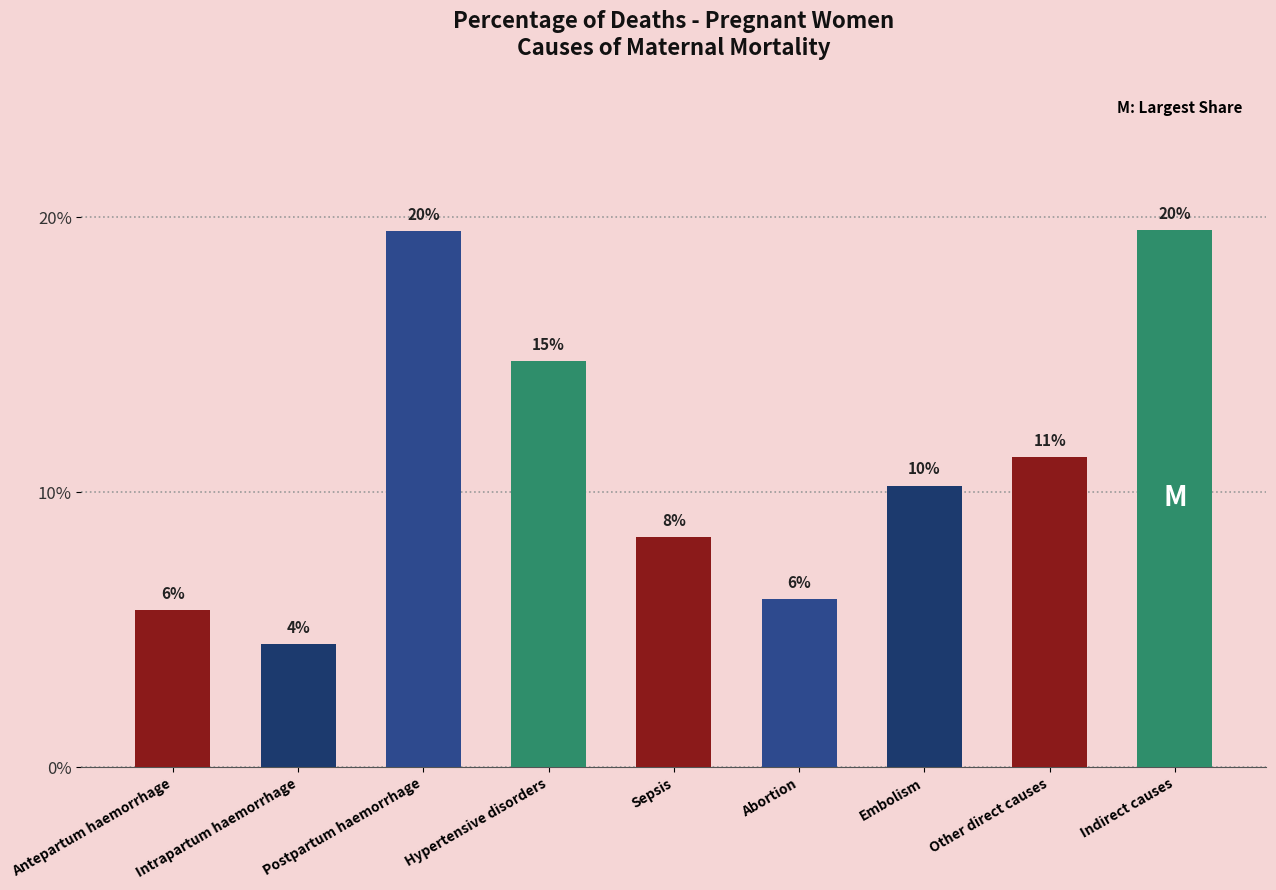

Approximately how many times larger is the value at Indirect causes compared to Postpartum haemorrhage?

1.0